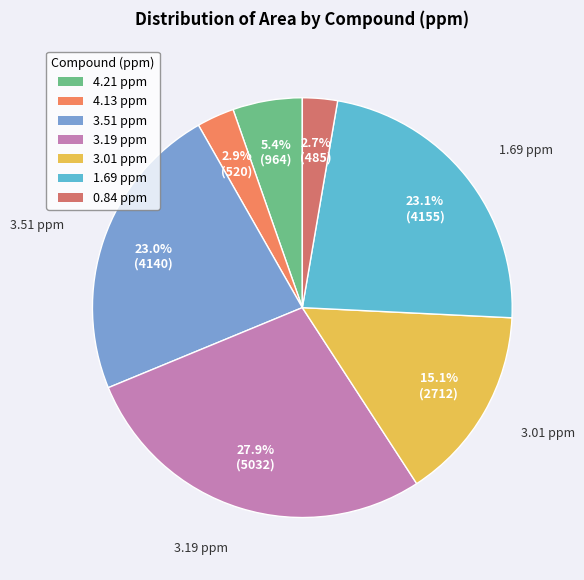

Does any single category account for the majority?

No